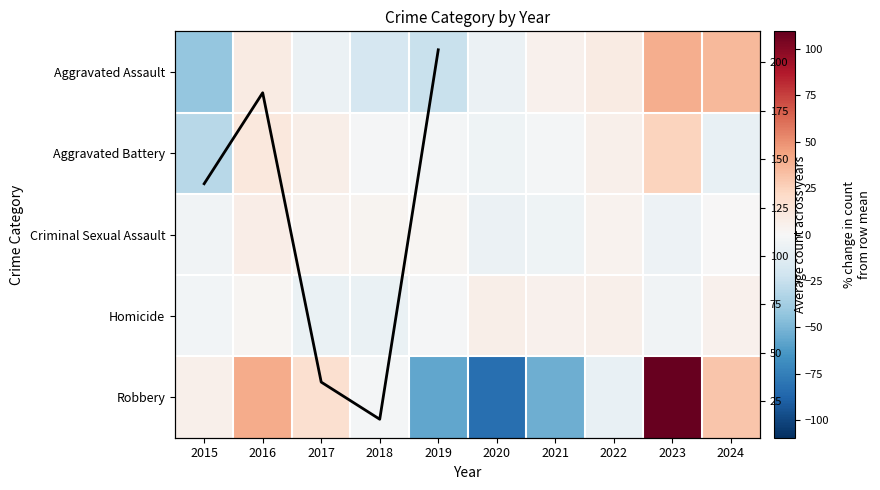

Which has a higher value, 2015 or 2017?

2017